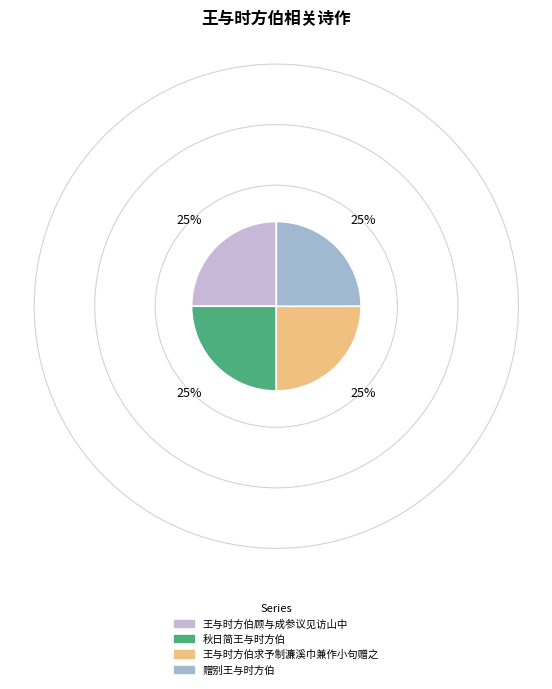

The 王与时方伯顾与成参议见访山中 slice represents 25% of the pie. True or false?

True